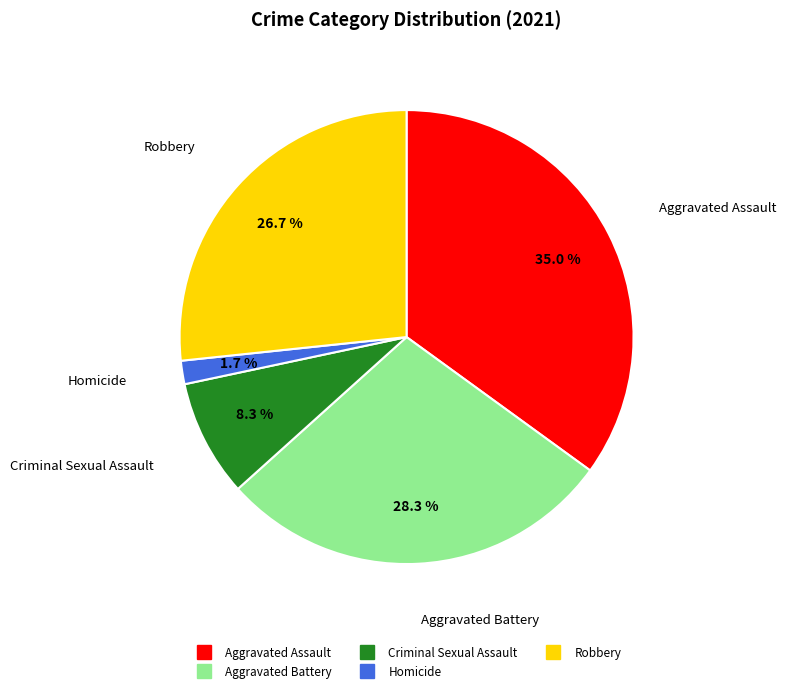

To the nearest percent, what is the combined percentage of Criminal Sexual Assault and Aggravated Battery?

37%